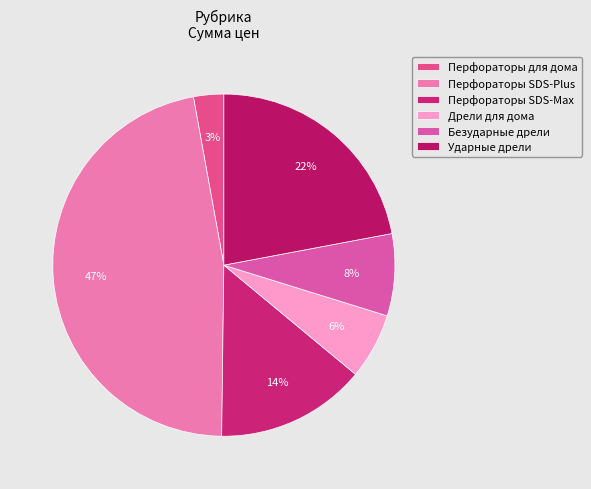

Rank the categories by value from lowest to highest.

Перфораторы для дома, Дрели для дома, Безударные дрели, Перфораторы SDS-Max, Ударные дрели, Перфораторы SDS-Plus